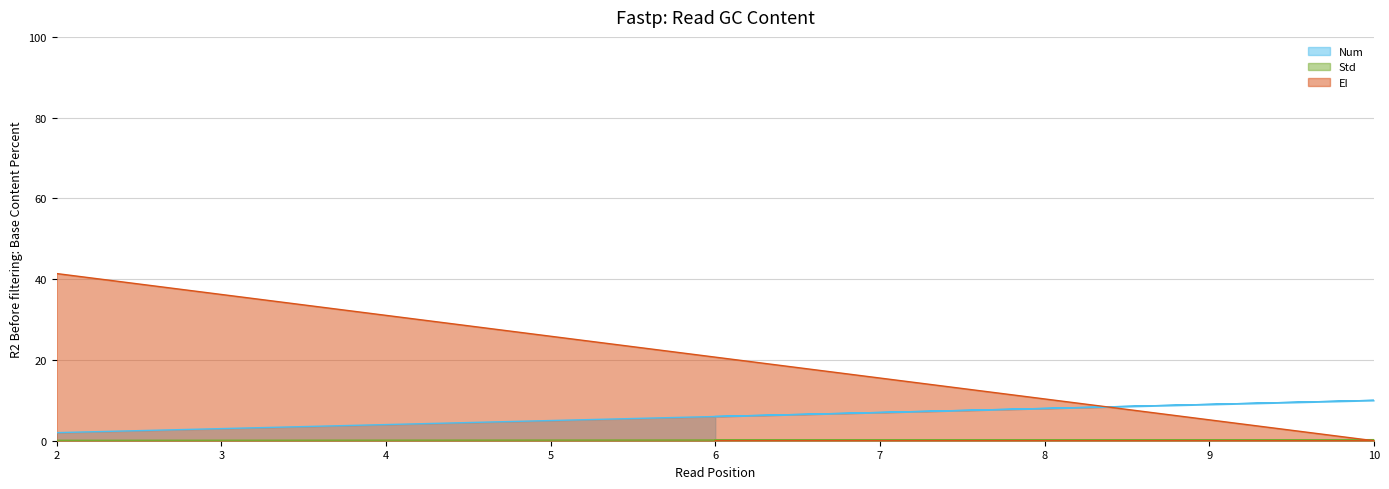

Does the chart have visible grid lines?

Yes